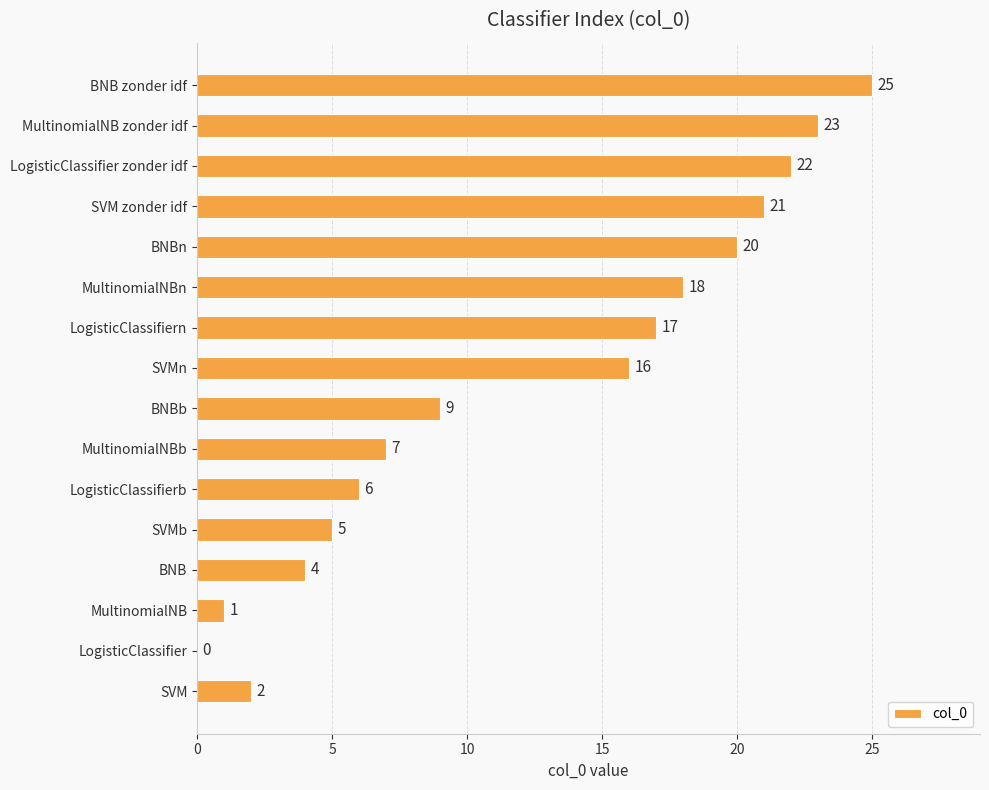

What is the sum of all values?

196